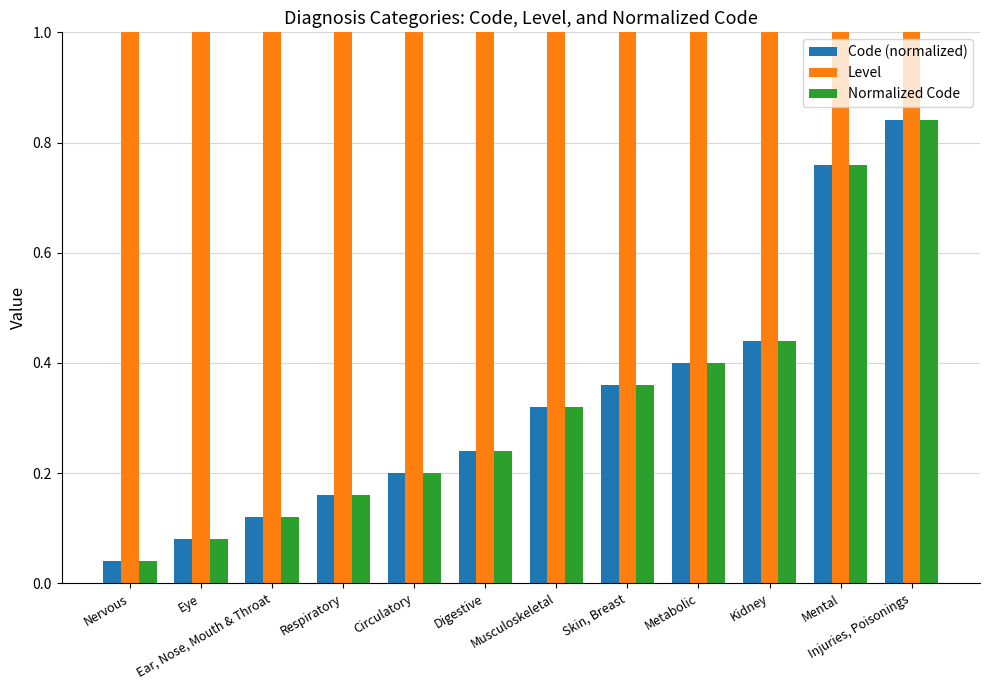

What is the total value across all series at Mental?

2.5